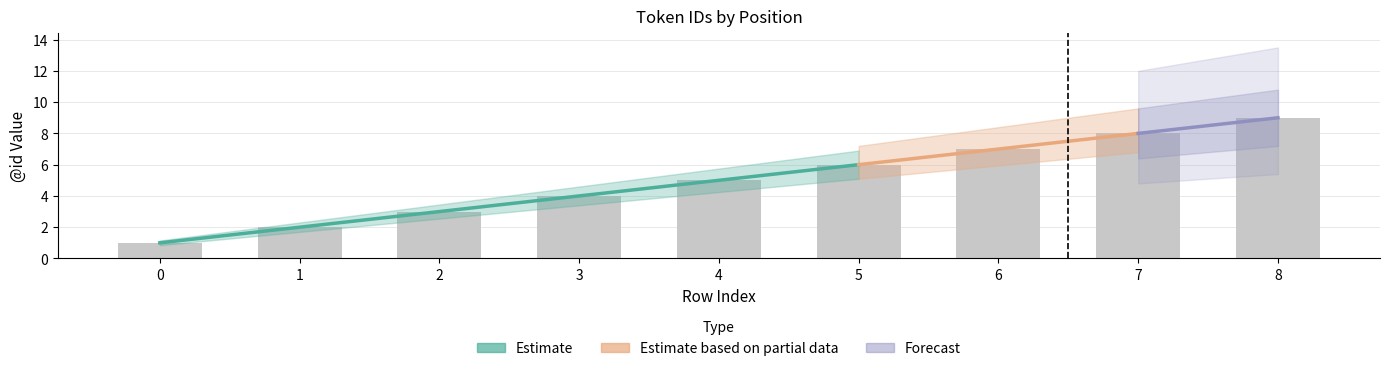

Does the chart contain any negative values?

No